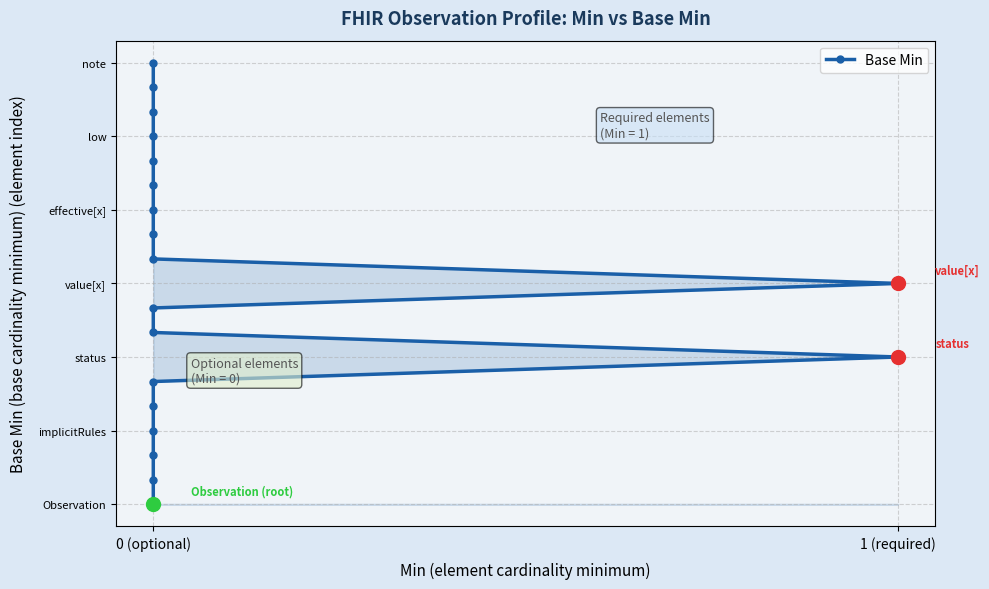

True or false: the data shows 3 at 8.

False